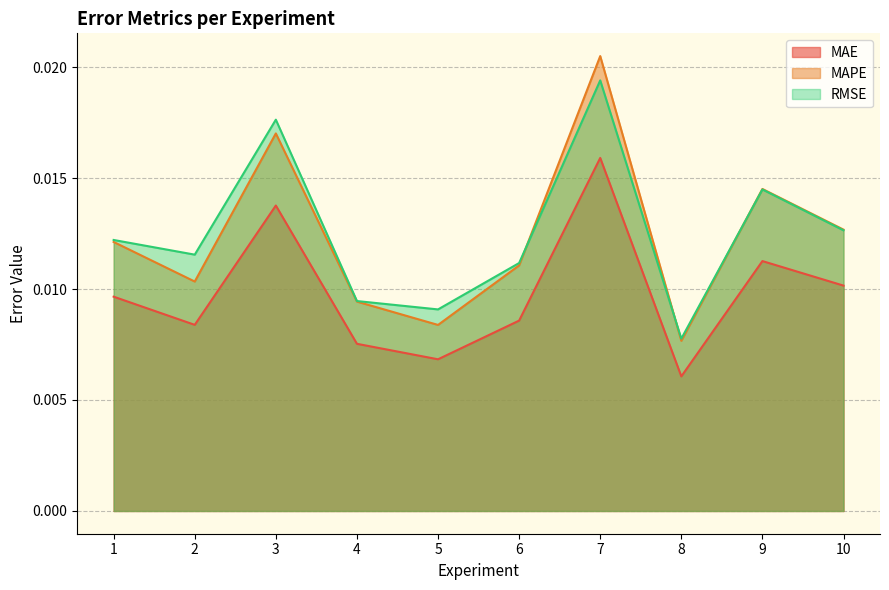

At which label does MAE reach its minimum?

8